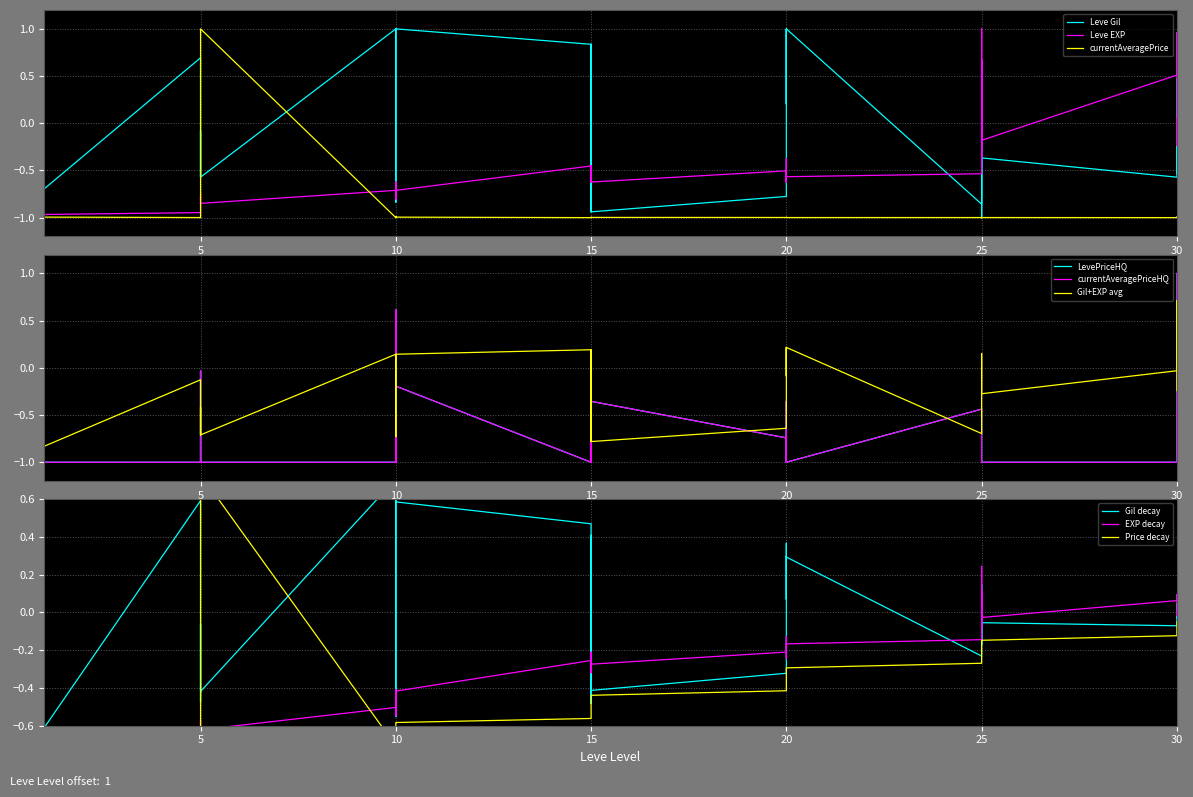

The currentAveragePriceHQ series shows -1.0 at 20. True or false?

True